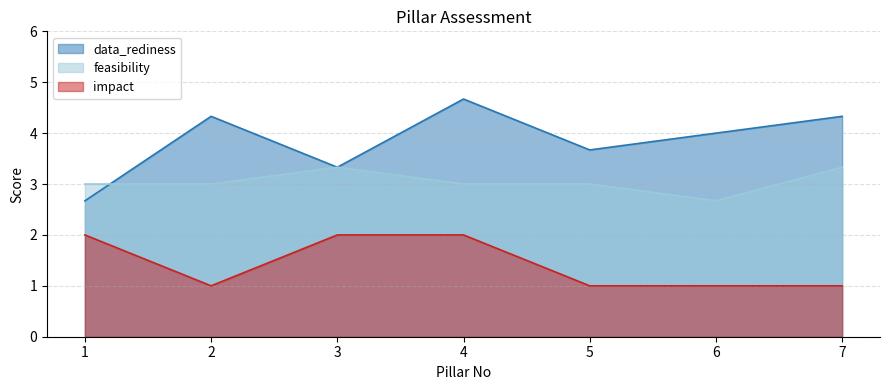

List the series in order of their peak value, lowest first.

impact, feasibility, data_rediness